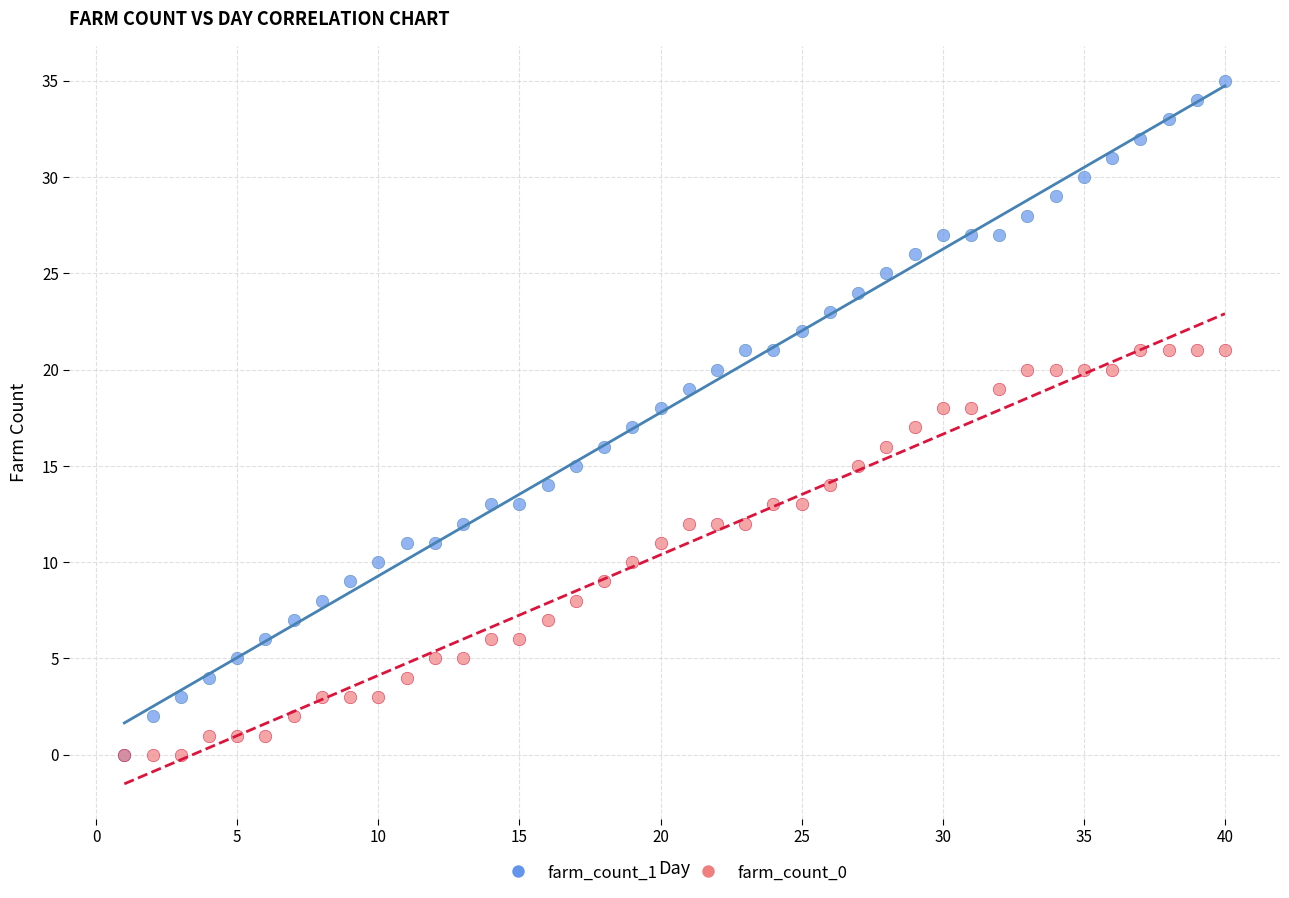

Which series has the largest Y range (max minus min)?

farm_count_1